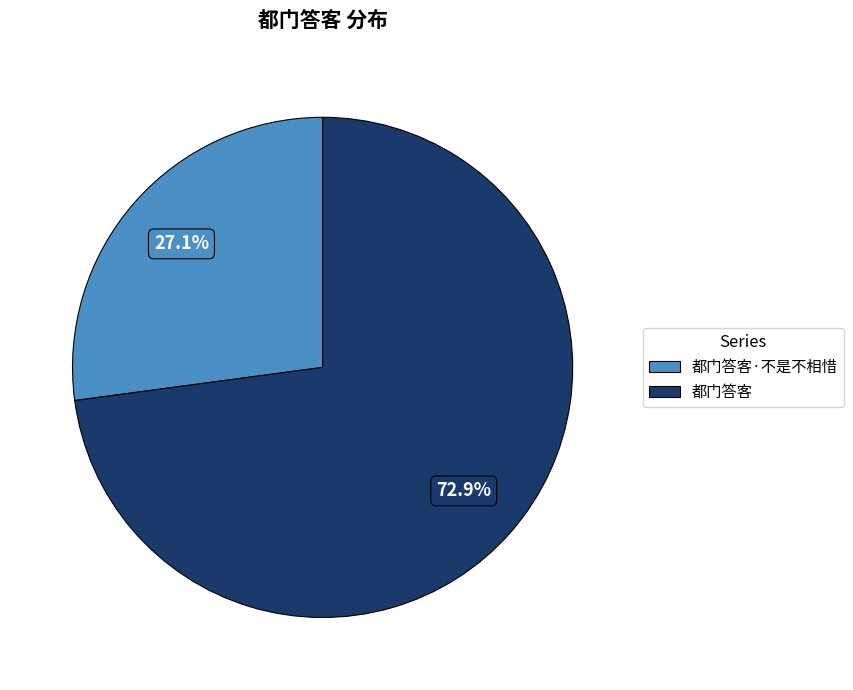

What is the majority slice?

都门答客